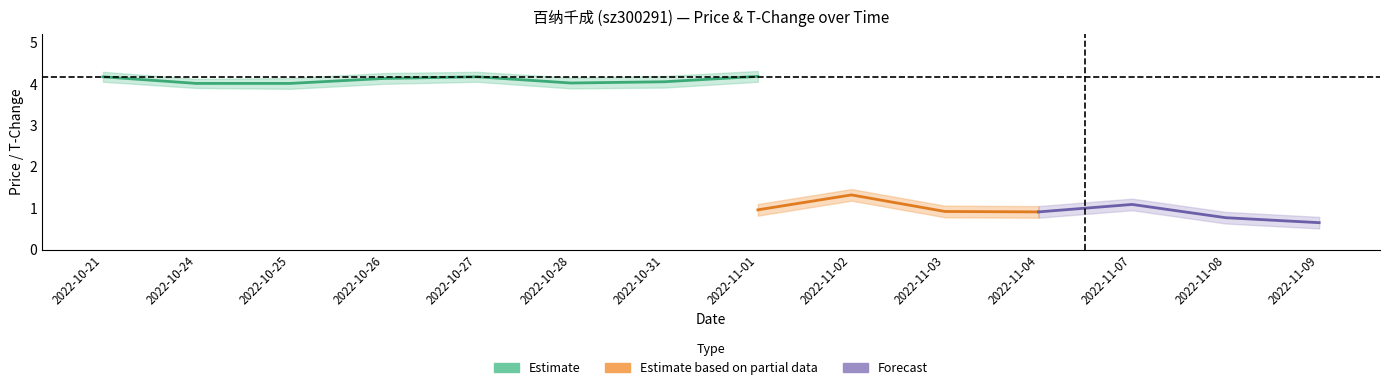

Is it true that t_change equals 1.5 at 2022-11-07?

False